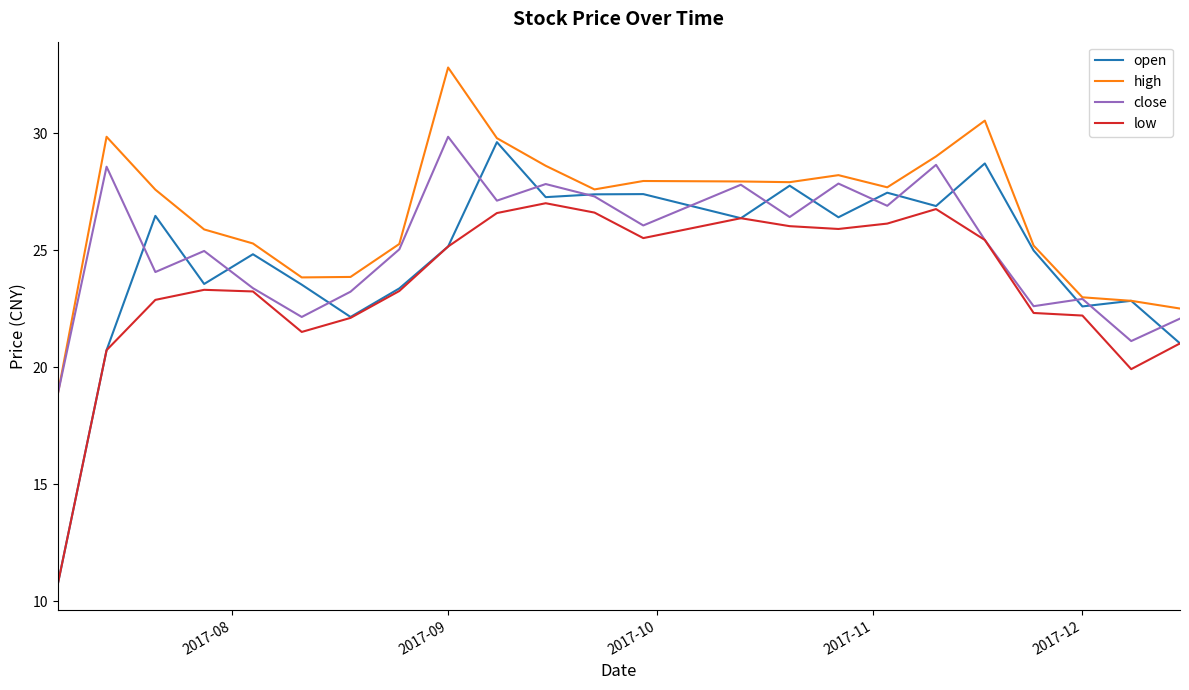

What is the minimum value for high?

18.8